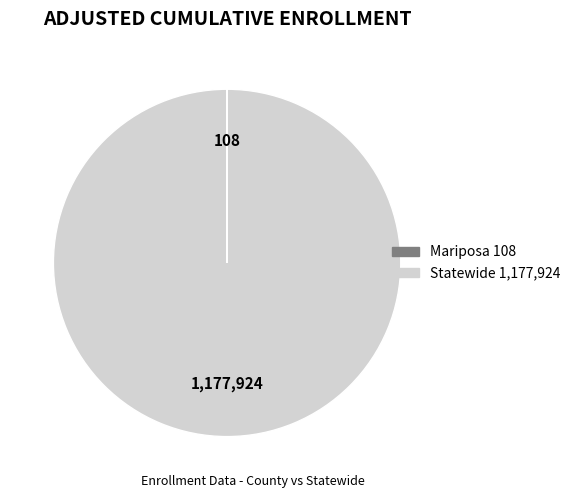

Is there a majority slice in this chart?

Yes